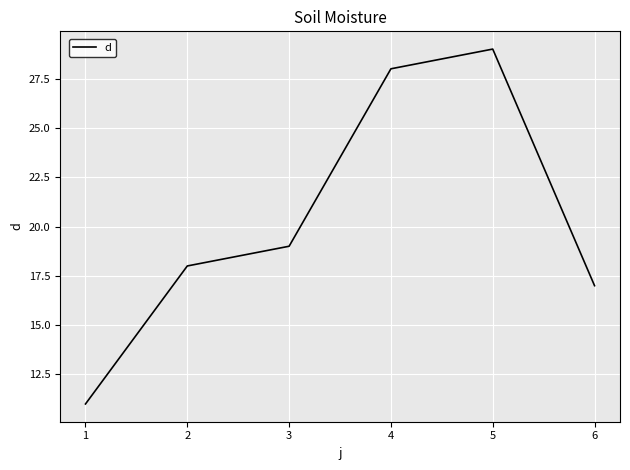

At which category does the data reach its first local peak?

5